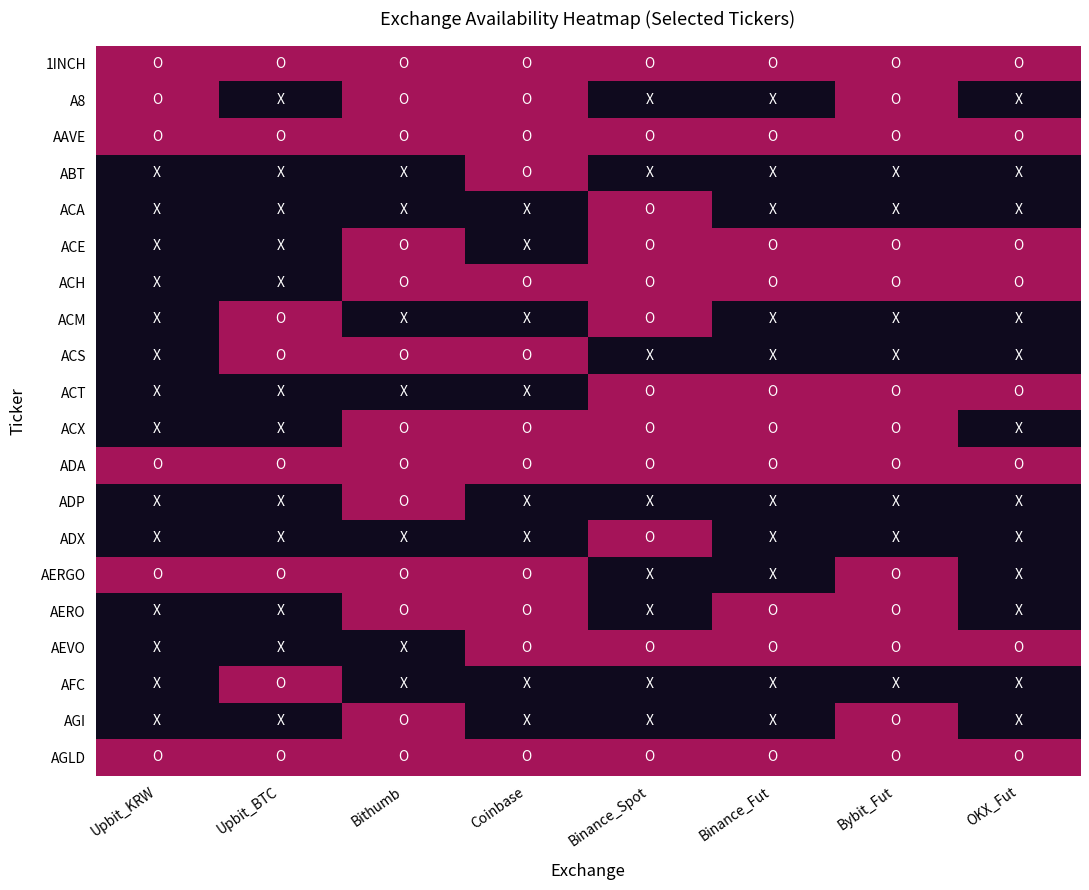

At which category does the chart reach its minimum across all series?

Upbit_BTC